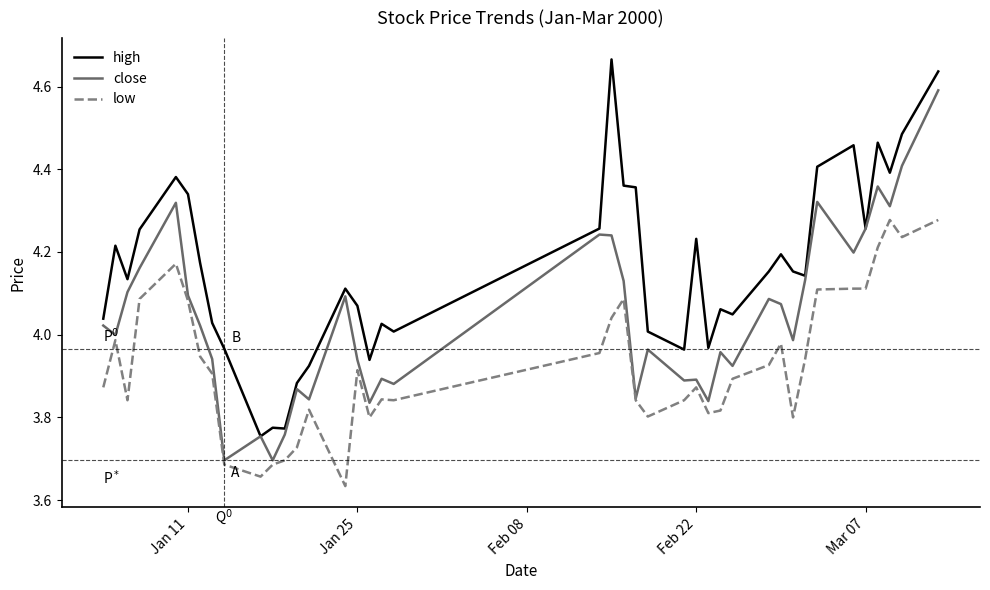

True or false: low and high cross at least once.

False